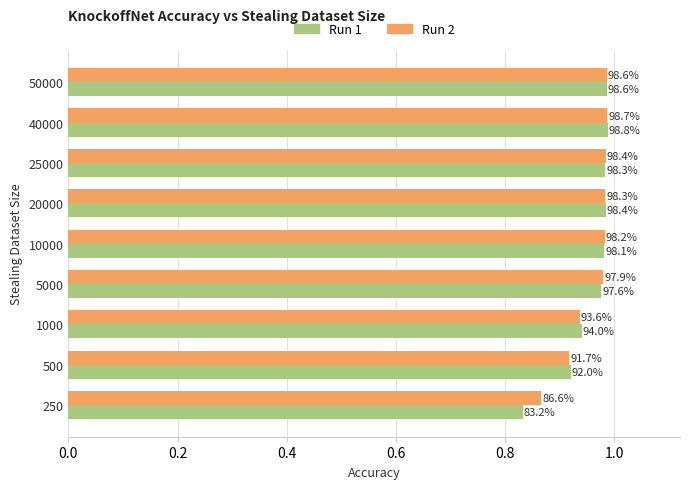

What are all the series names shown in the legend?

Run 1, Run 2